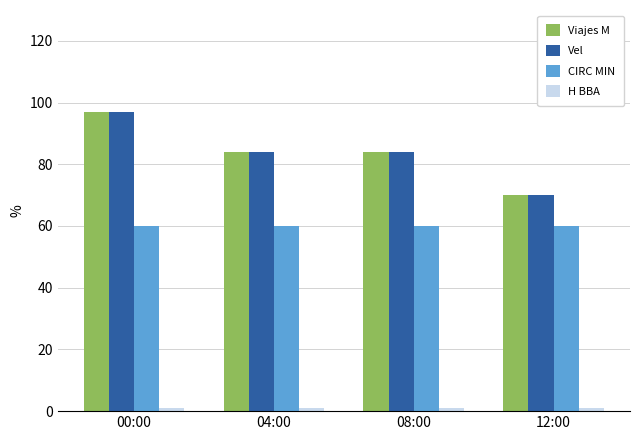

True or false: Vel has a value of 170 at 00:00.

False